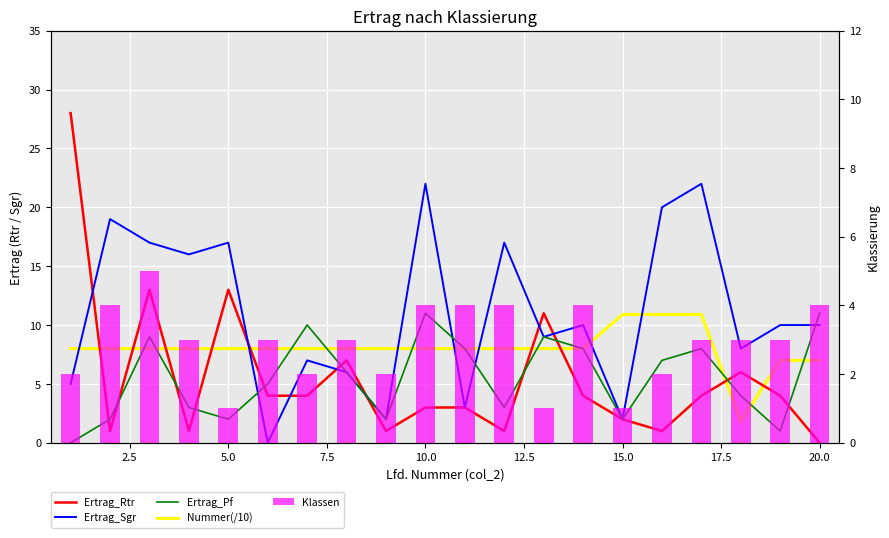

What are all the series names shown in the legend?

Ertrag_Rtr, Ertrag_Sgr, Ertrag_Pf, Nummer(/10), Klassen